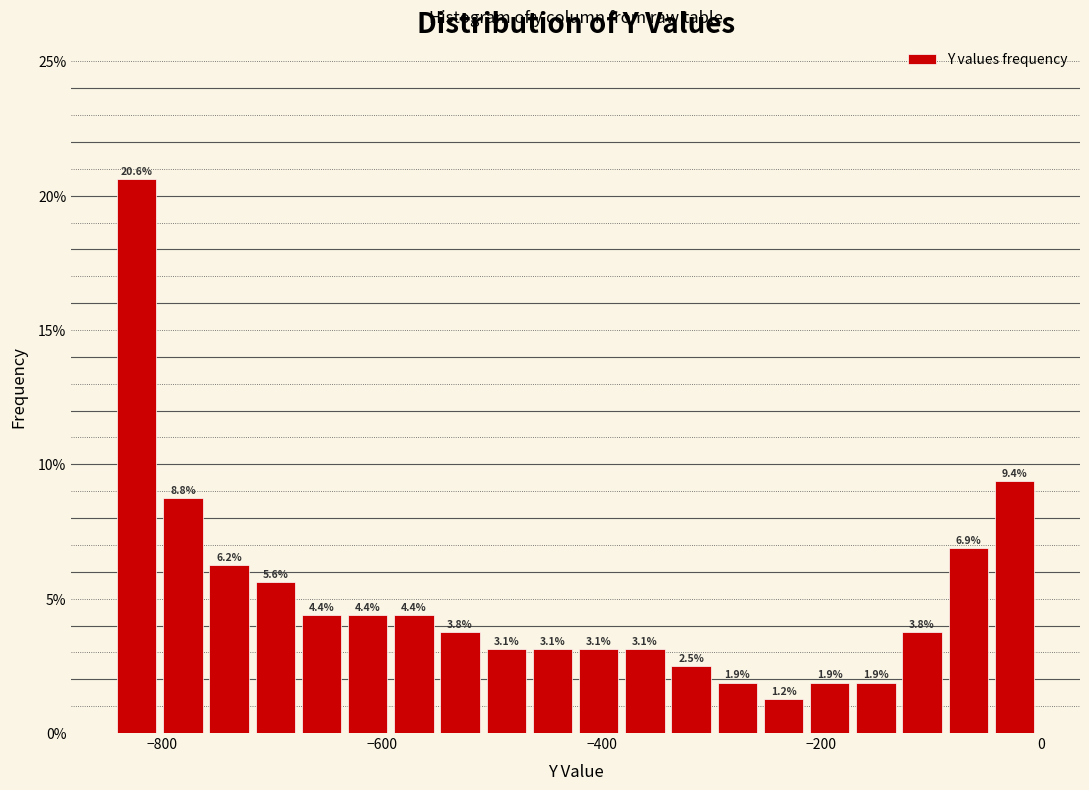

Around what value on the x-axis is the tallest bar? Give the approximate position of its centre, as read against the axis.

-820